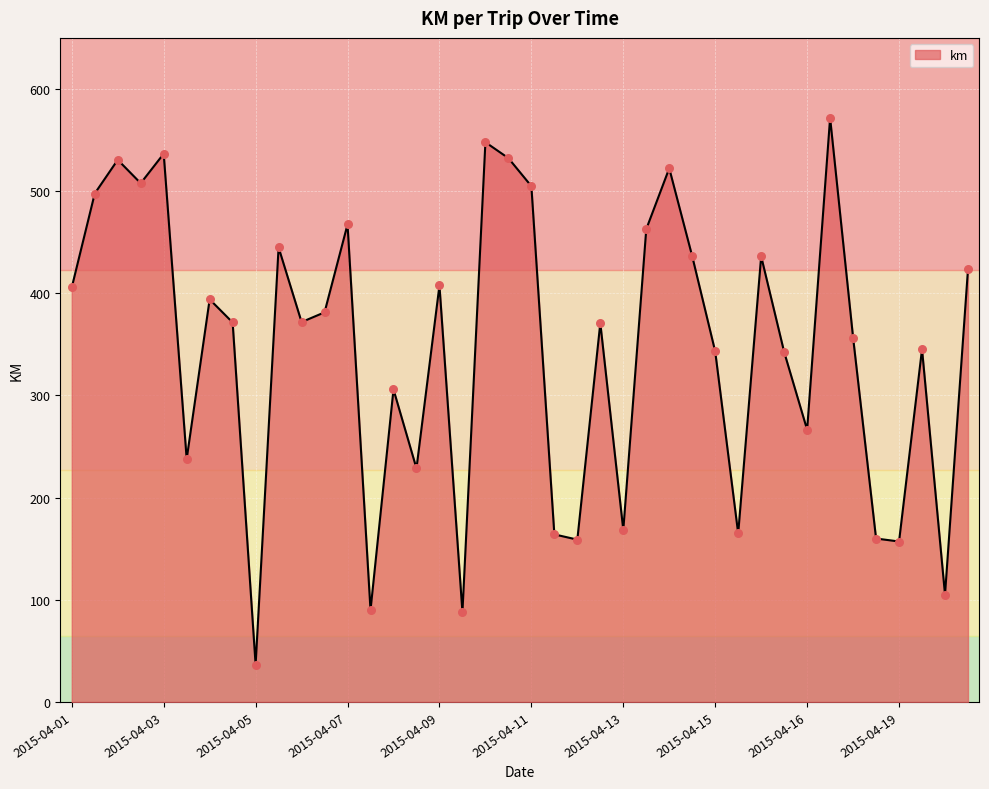

What is the smallest value displayed?

36.4